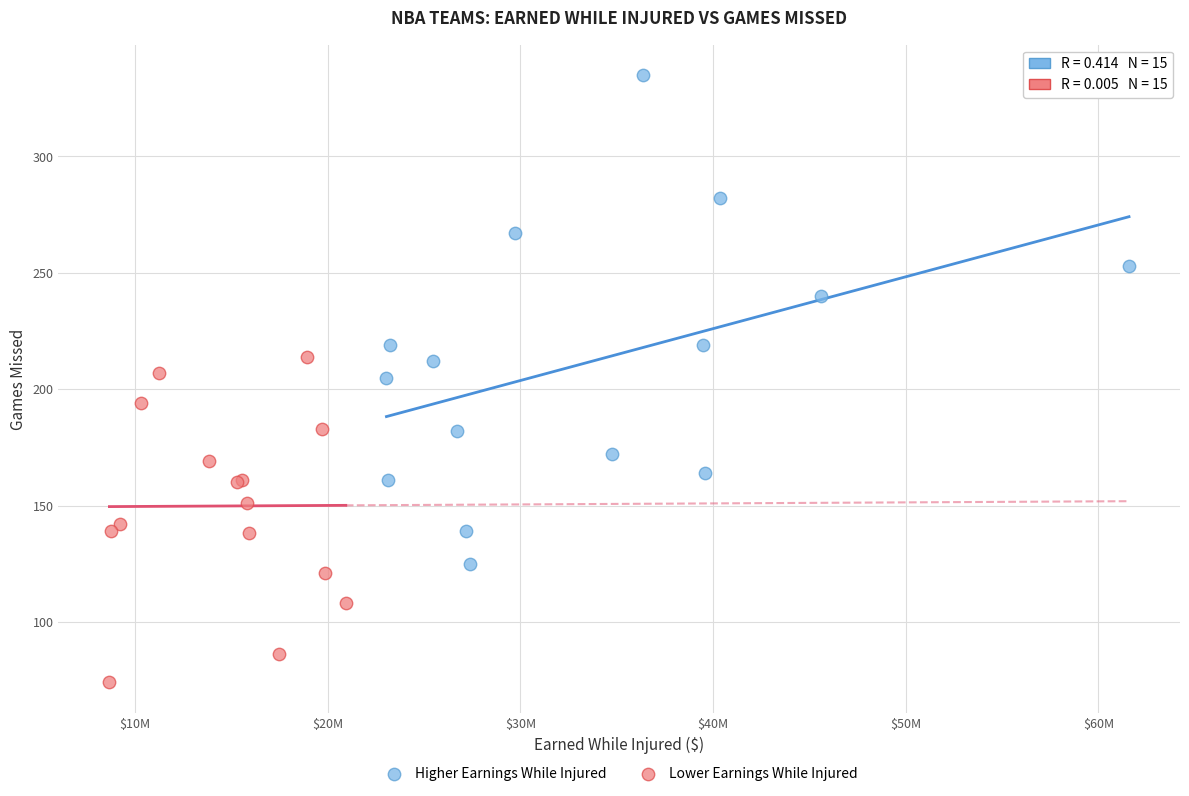

Which series contains the lowest Y value?

Lower Earnings While Injured